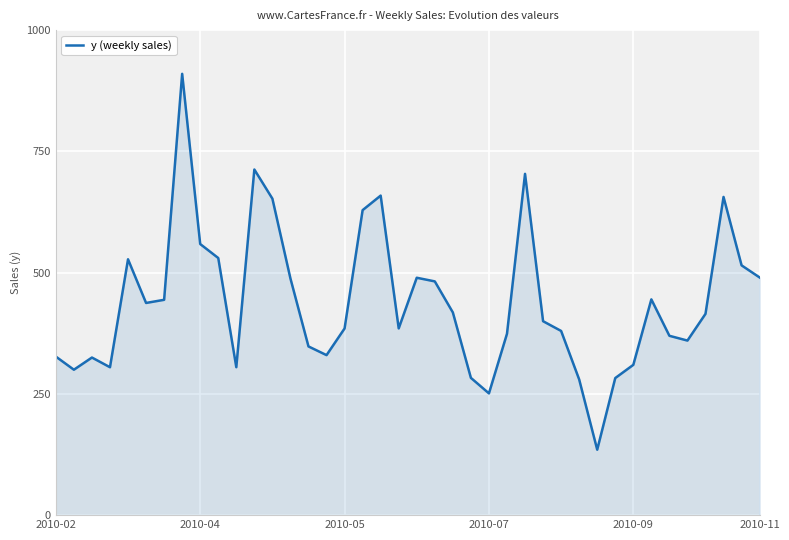

What is the smallest value displayed?

134.9